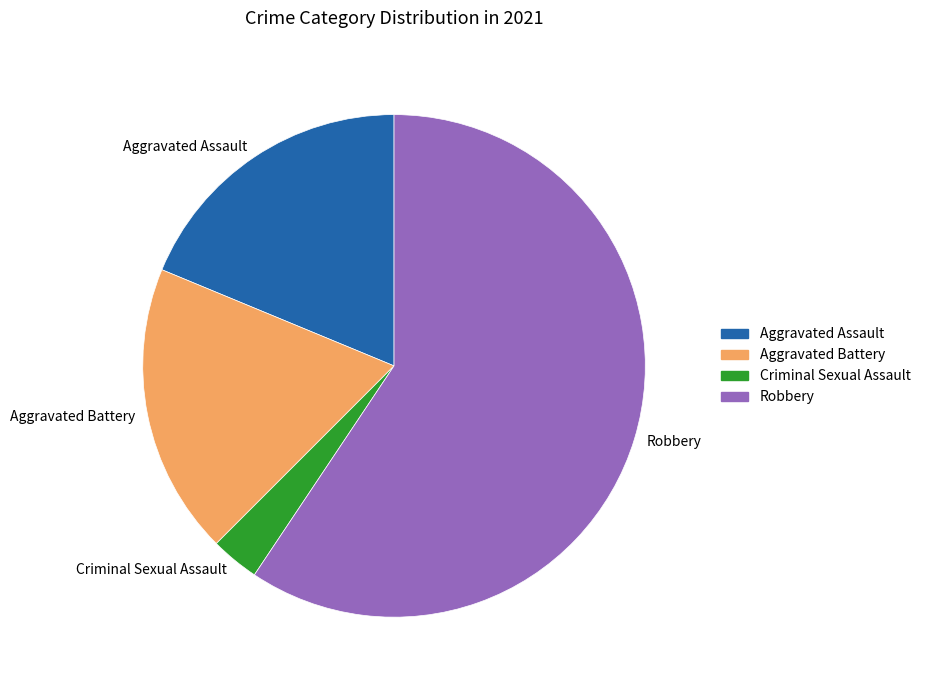

What is the majority slice?

Robbery